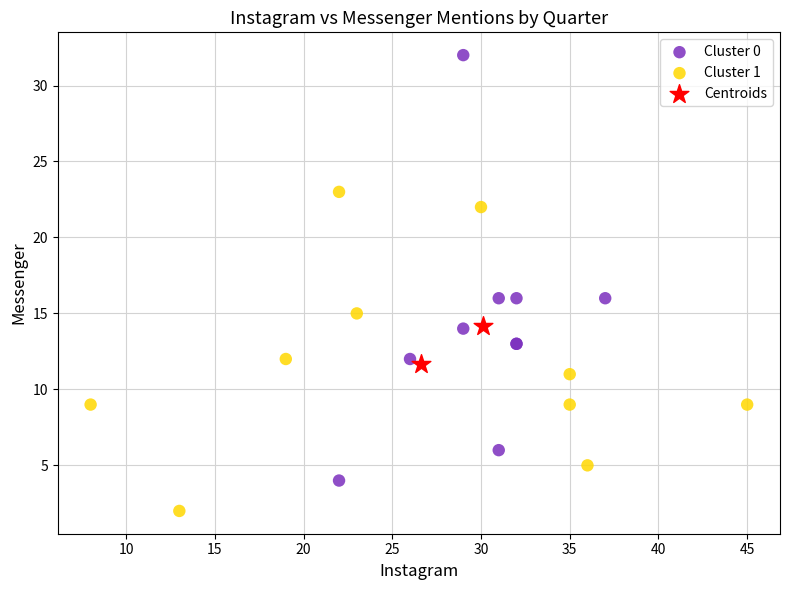

What are all the series names shown in the legend?

Cluster 0, Cluster 1, Centroids